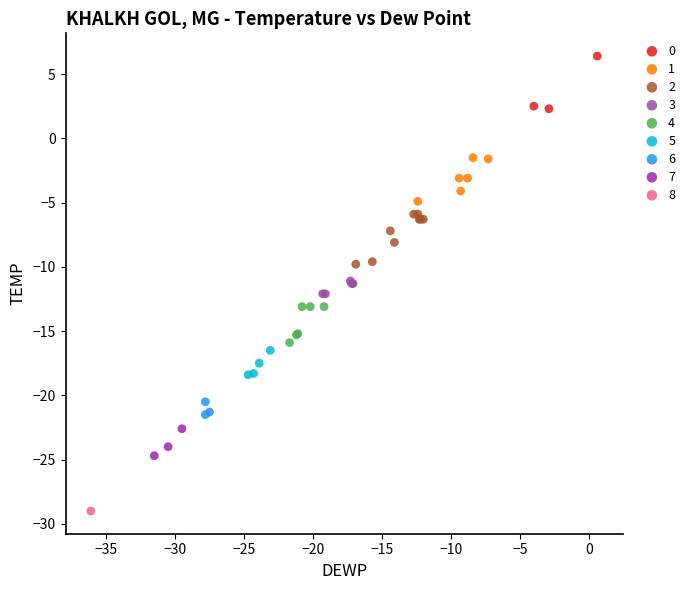

Which series reaches the maximum Y coordinate?

0